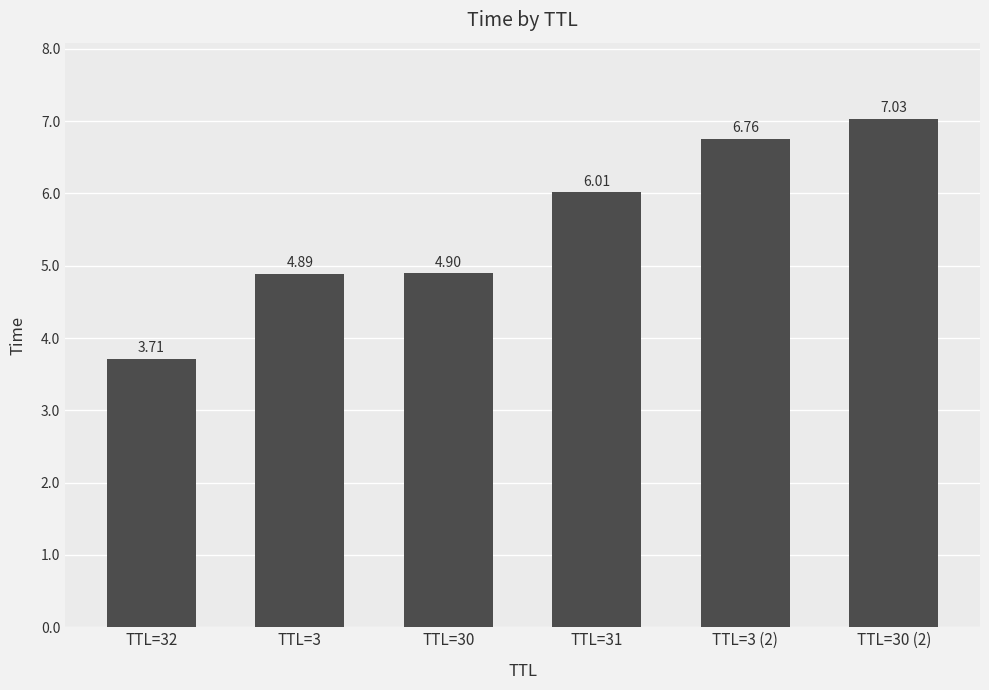

What is the difference between the maximum and minimum values?

3.3